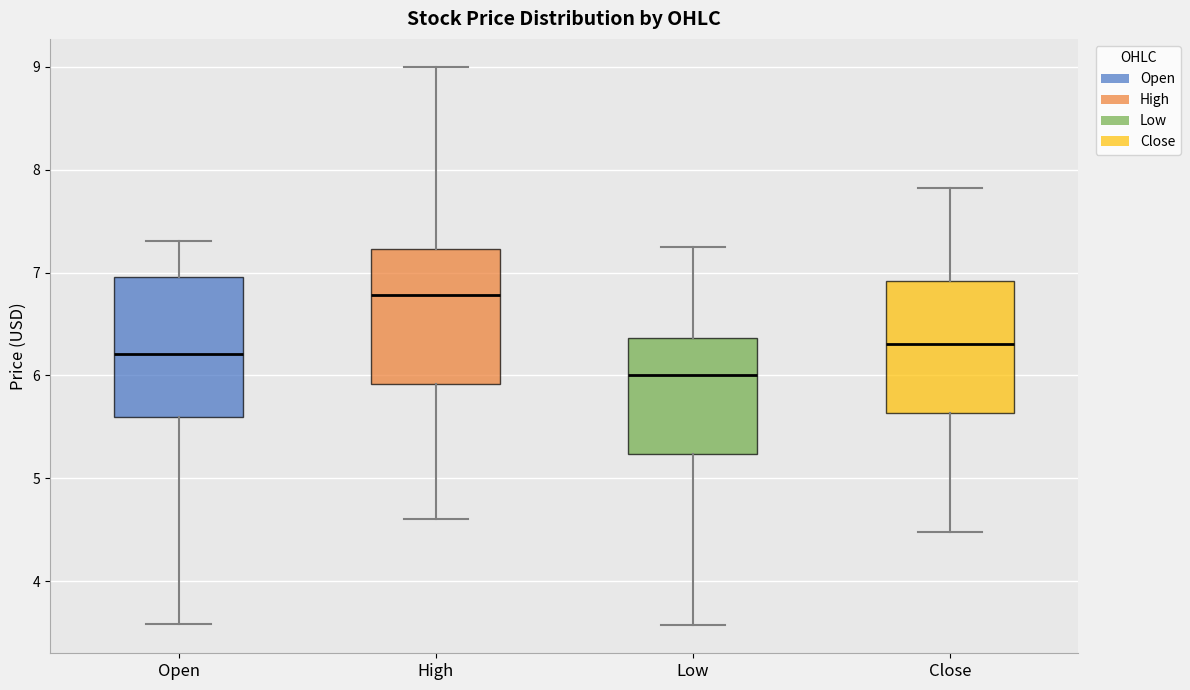

Which box has the highest median line?

High